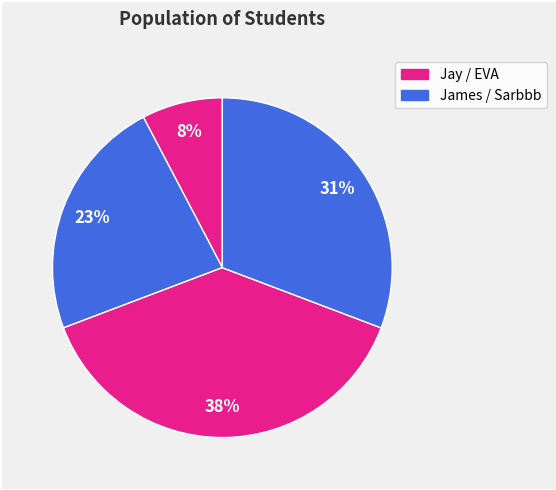

Does any single category account for the majority?

No